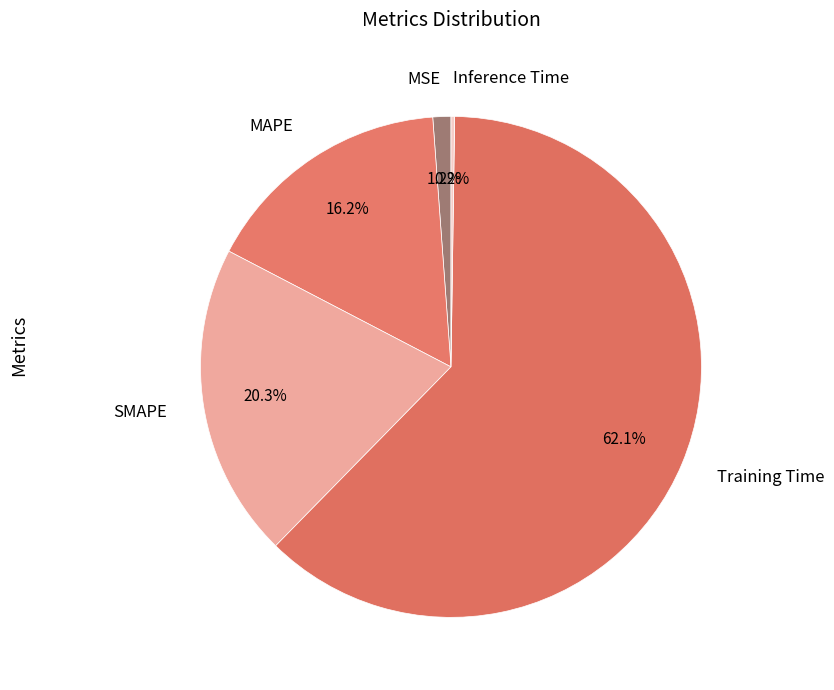

To the nearest percent, what portion does SMAPE represent?

20%